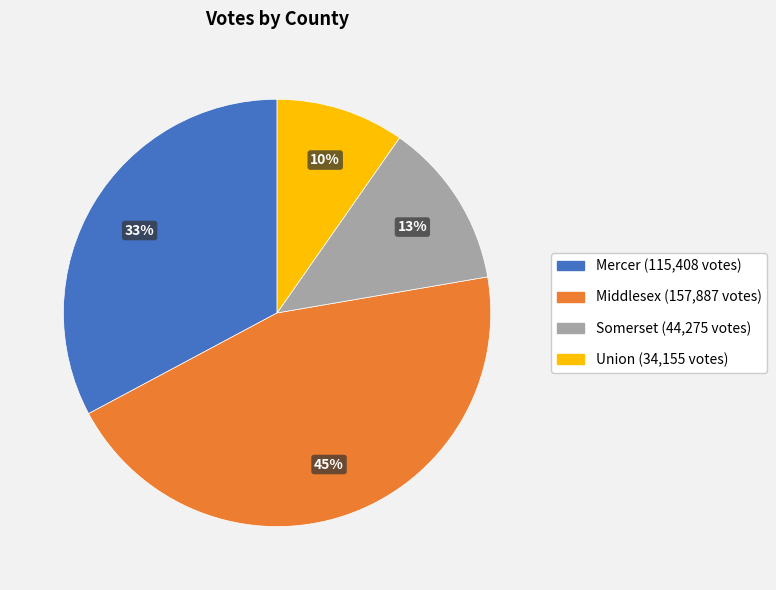

Does any single category account for the majority?

No